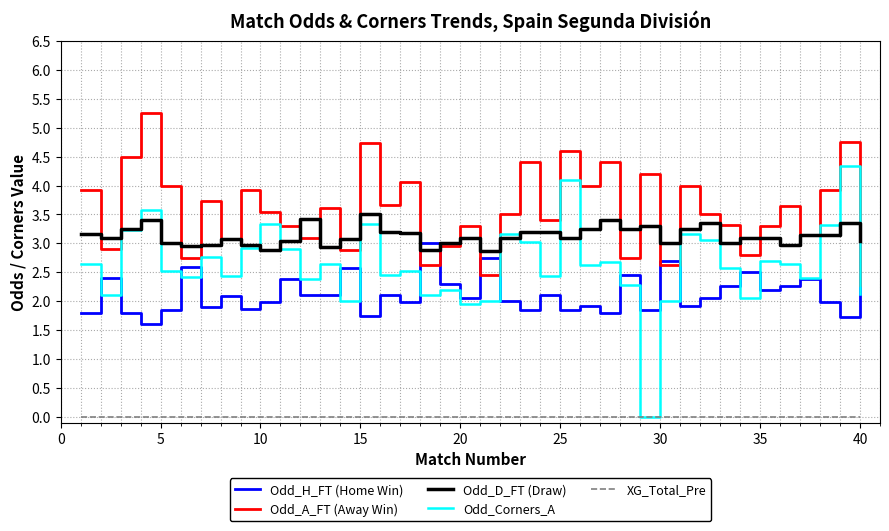

Rank the series by their maximum value, from highest to lowest.

Odd_A_FT (Away Win), Odd_Corners_A, Odd_D_FT (Draw), Odd_H_FT (Home Win), XG_Total_Pre